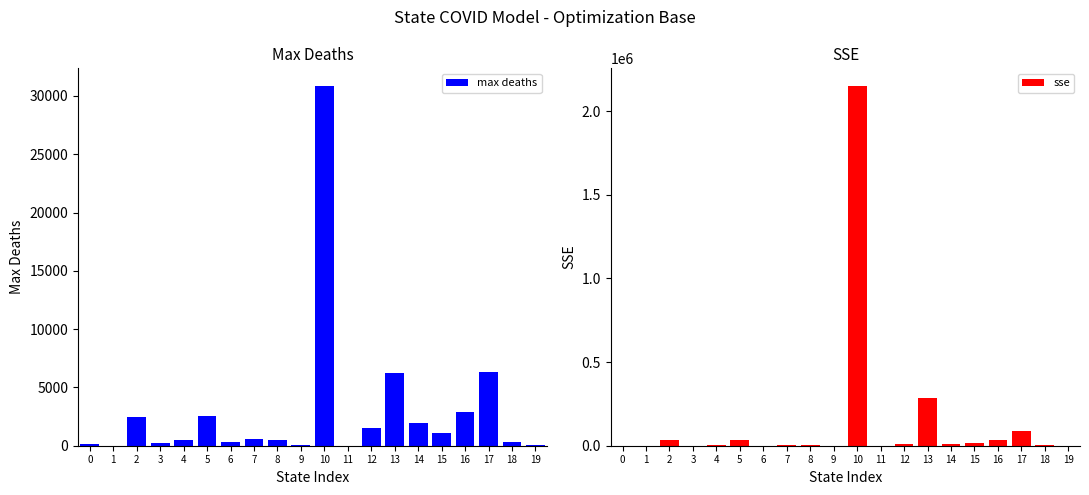

What is the average value of the max deaths series?

2938